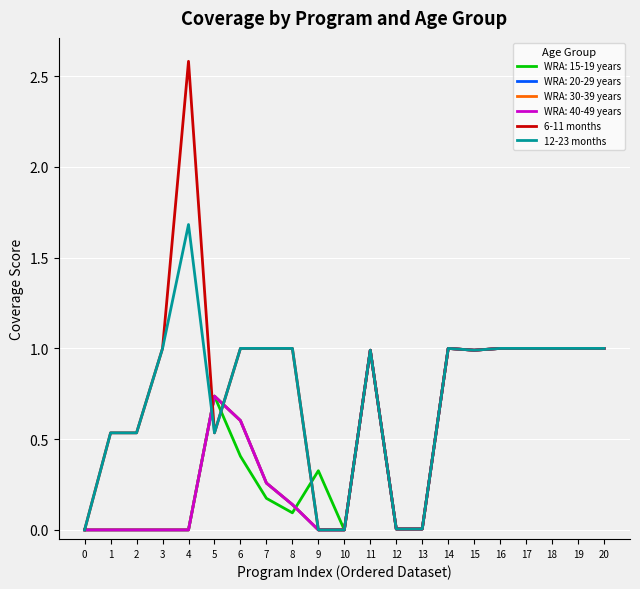

True or false: 12-23 months and 6-11 months intersect in this chart.

False